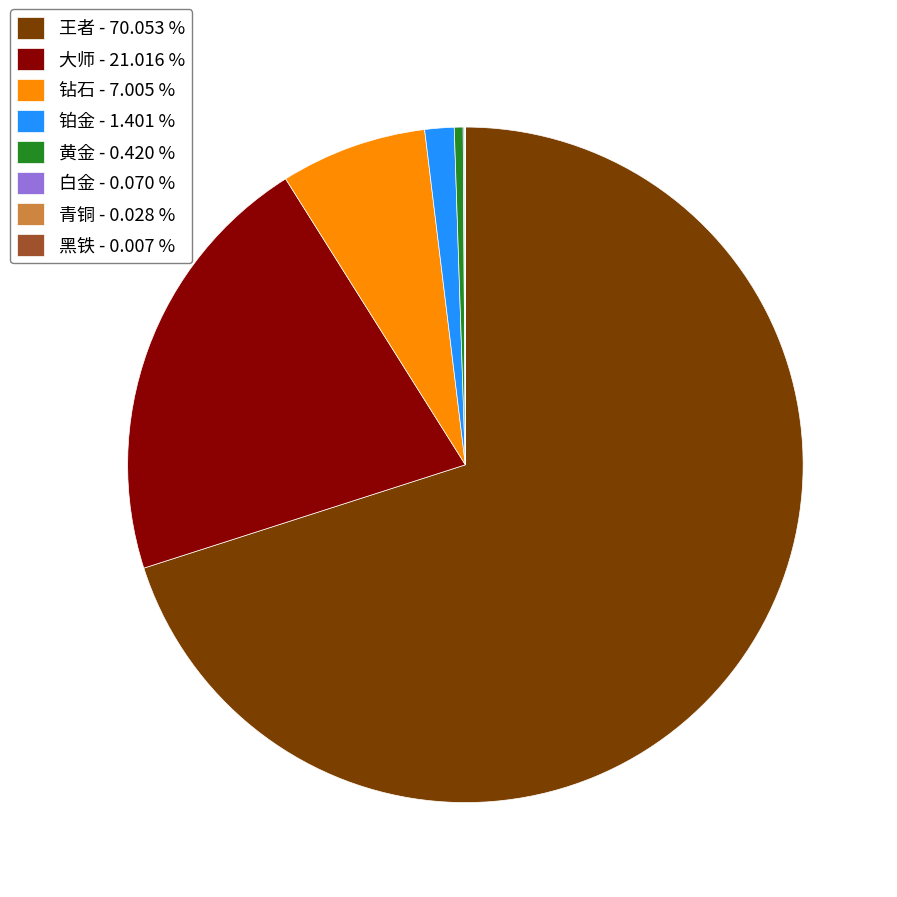

What is the ratio of the value at 钻石 - 7.005 % to the value at 铂金 - 1.401 %?

5.0